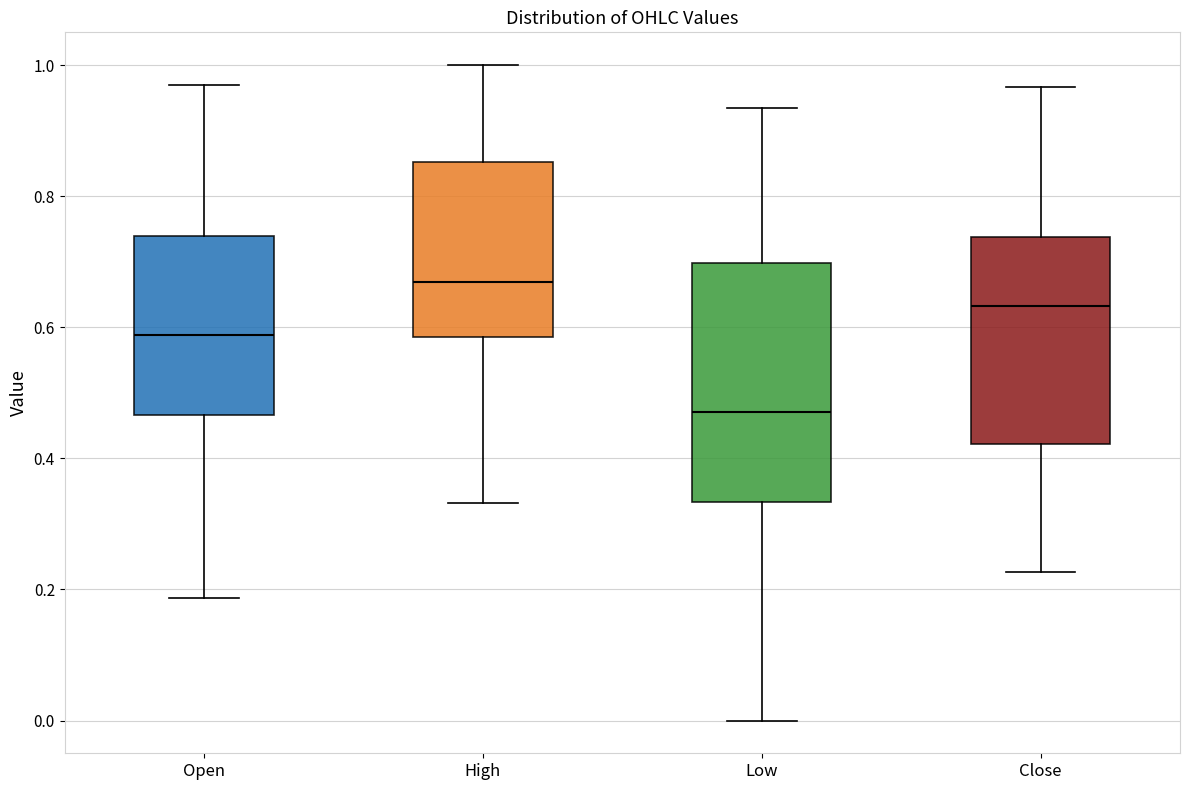

Where is the lower edge of the box for Low on the y-axis? The values are not printed on the chart, so give them approximately, as read against the axis.

0.34